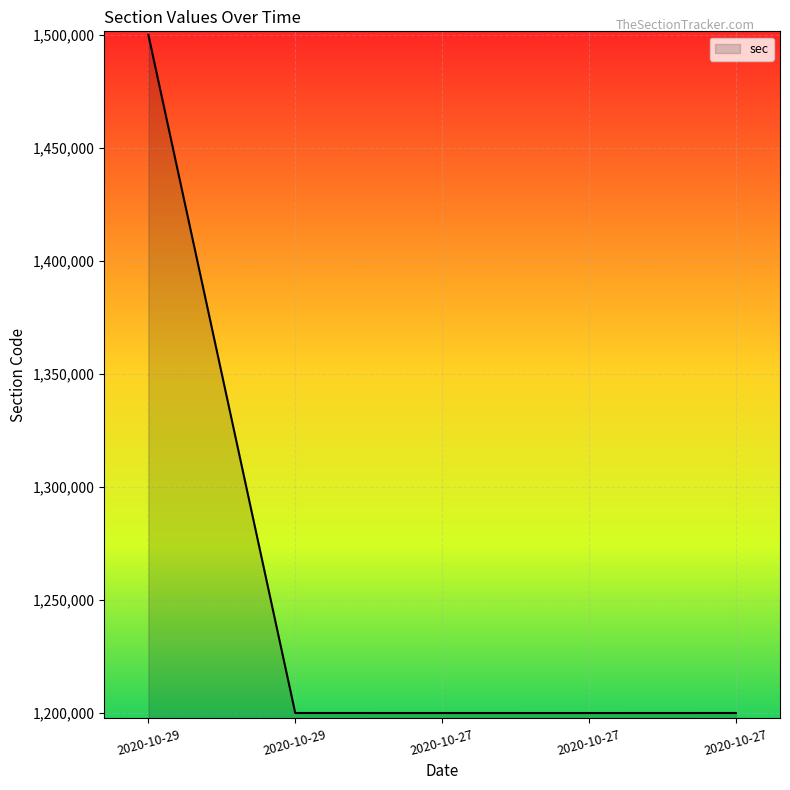

Is this an area chart (filled region under the line)?

Yes